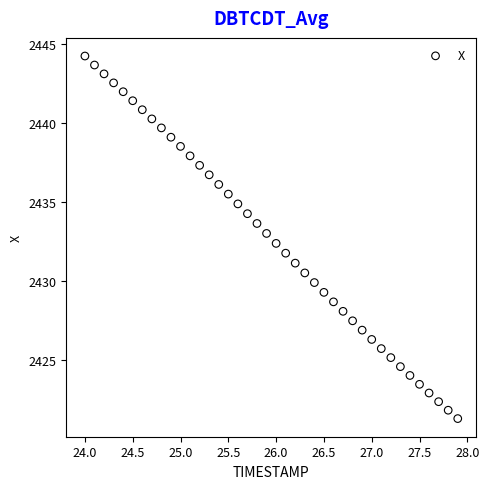

What is the range of X values (max minus min)?

3.9